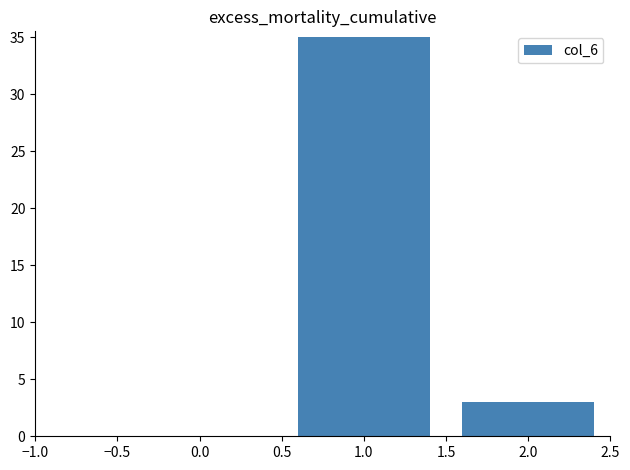

Rank the categories by value from lowest to highest.

2.0, 1.0